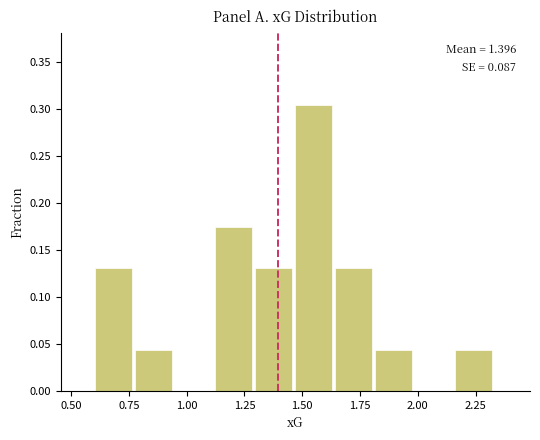

Around what value on the x-axis is the tallest bar? Give the approximate position of its centre, as read against the axis.

1.55